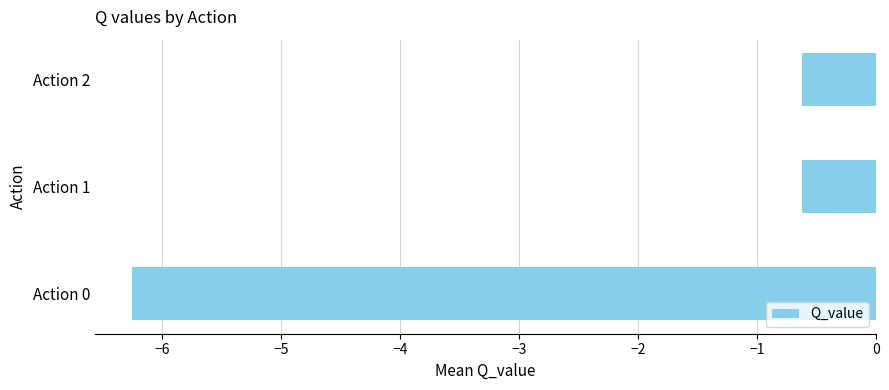

Reading bottom to top, what are all the values shown in this chart?

-6.2	-0.6	-0.6